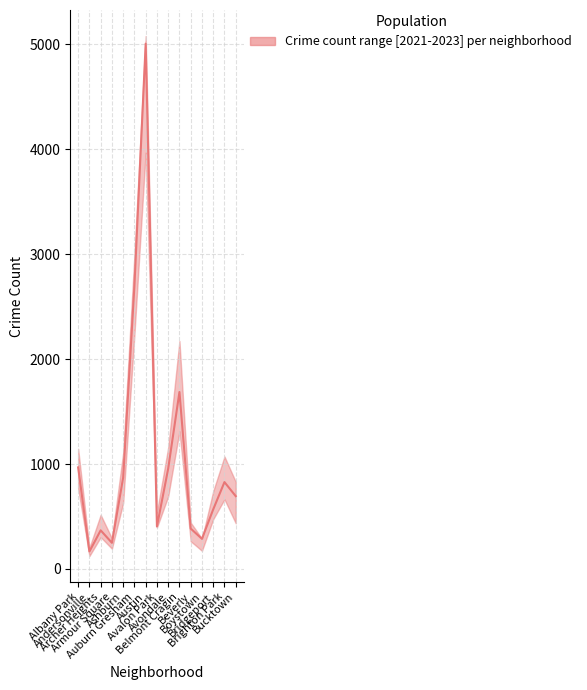

What is the label of the 15th point from the left?

Bucktown